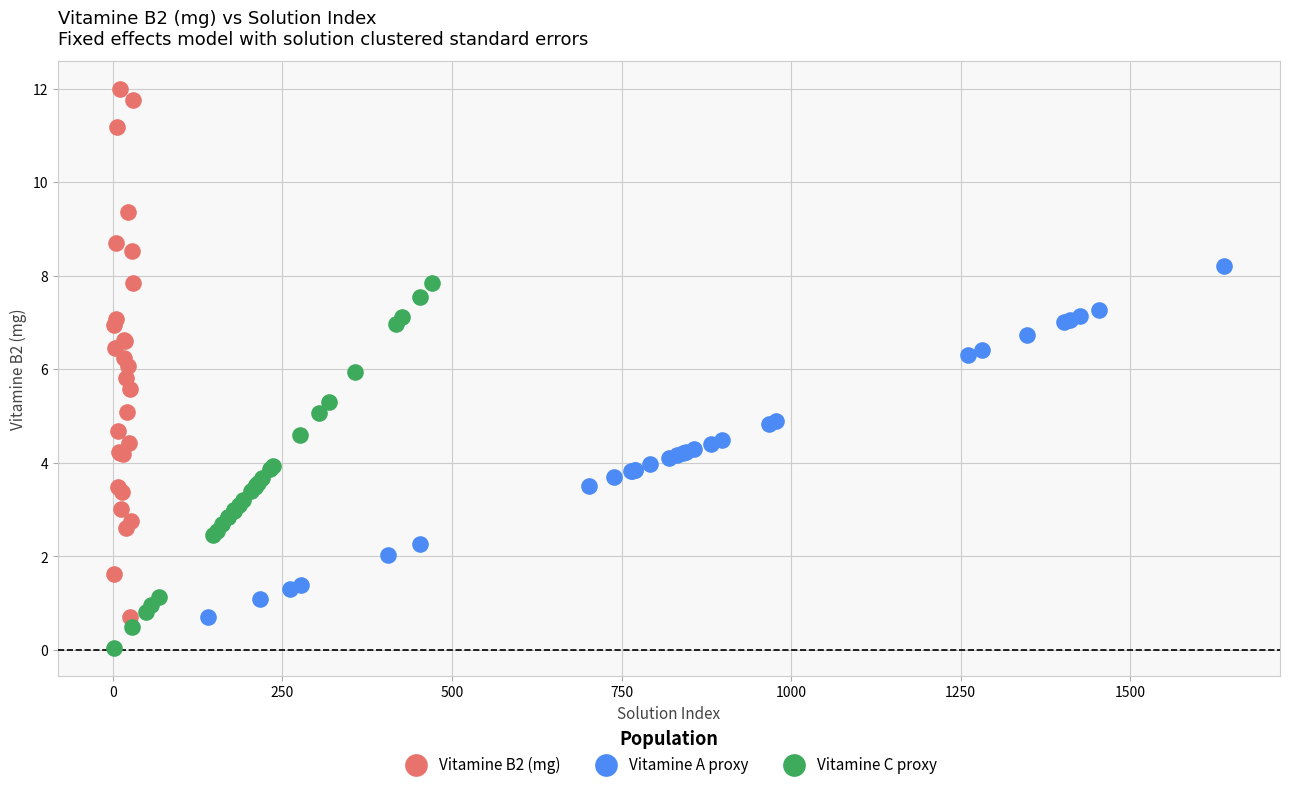

Which series has the largest Y range (max minus min)?

Vitamine B2 (mg)